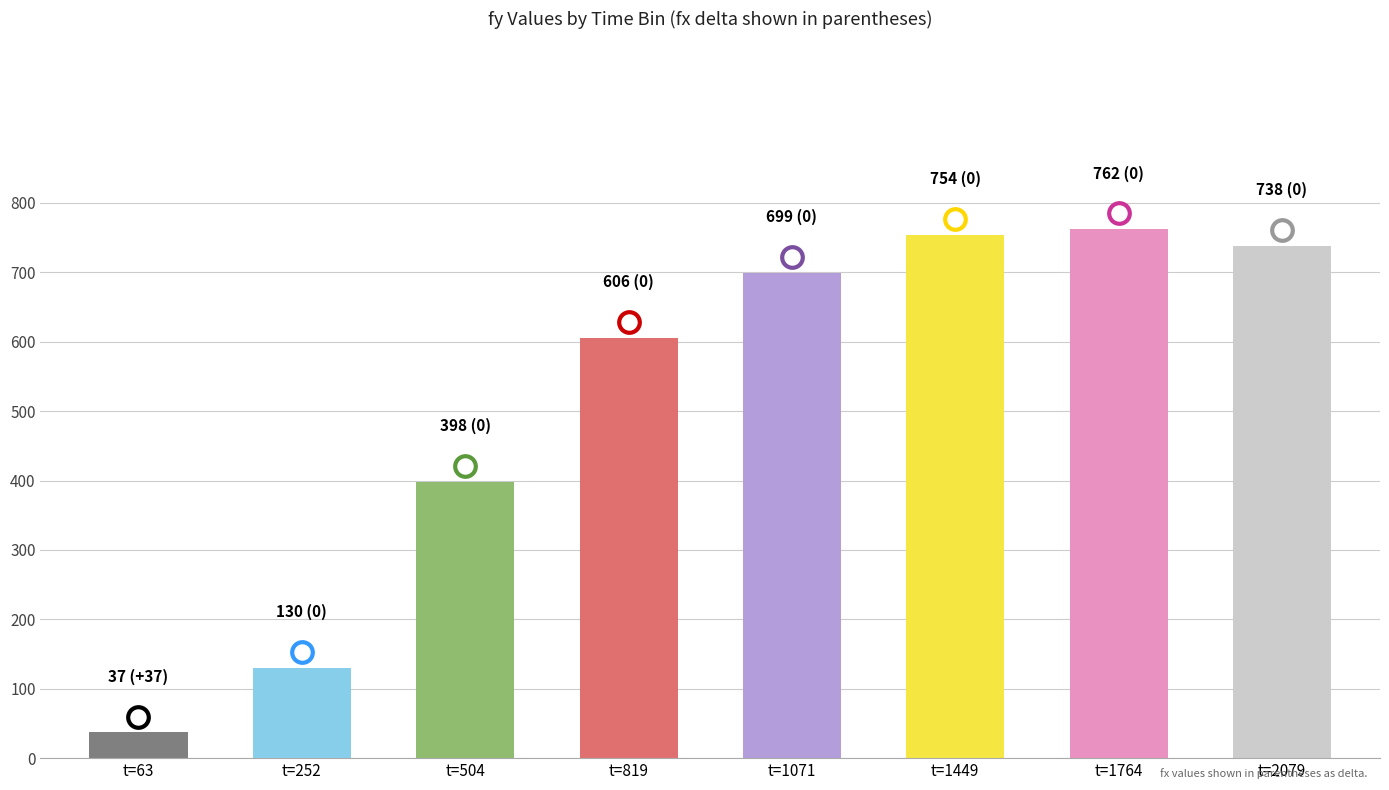

Which has a higher value, t=252 or t=504?

t=504